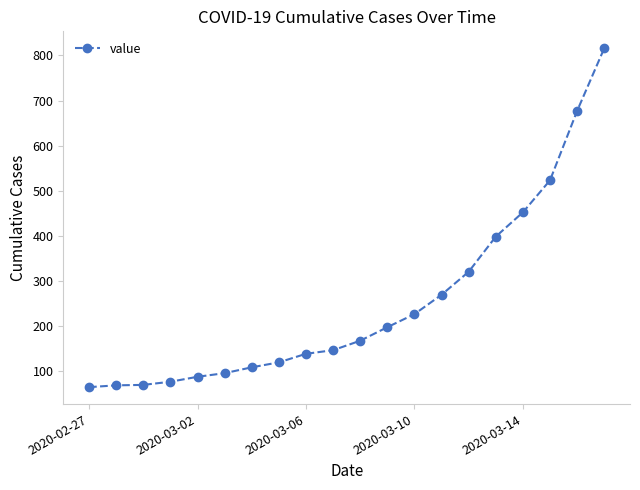

Does the chart display data point markers on the line(s)?

Yes